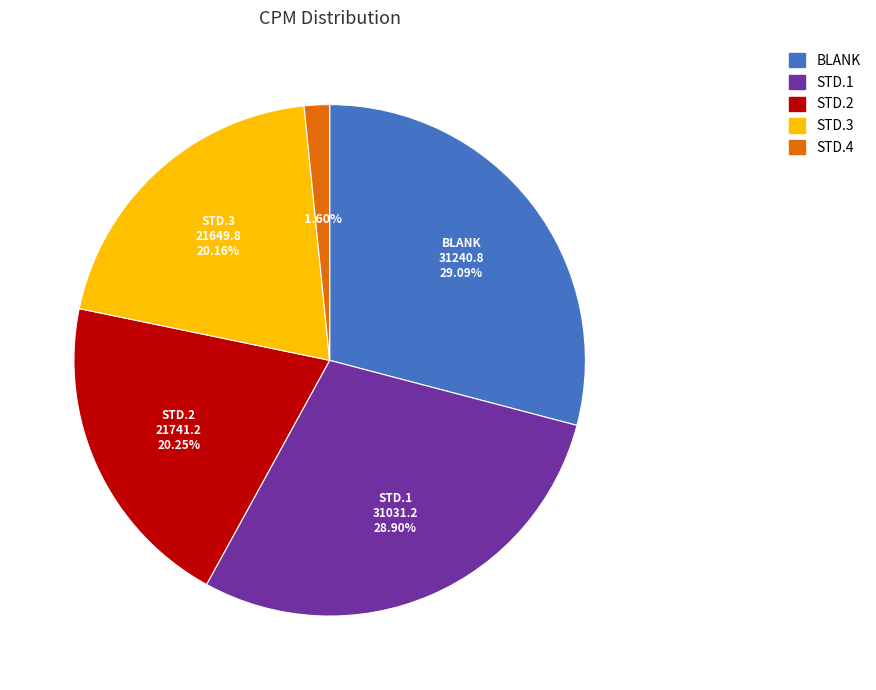

What is the ratio of the value at STD.3 to the value at STD.1?

0.7